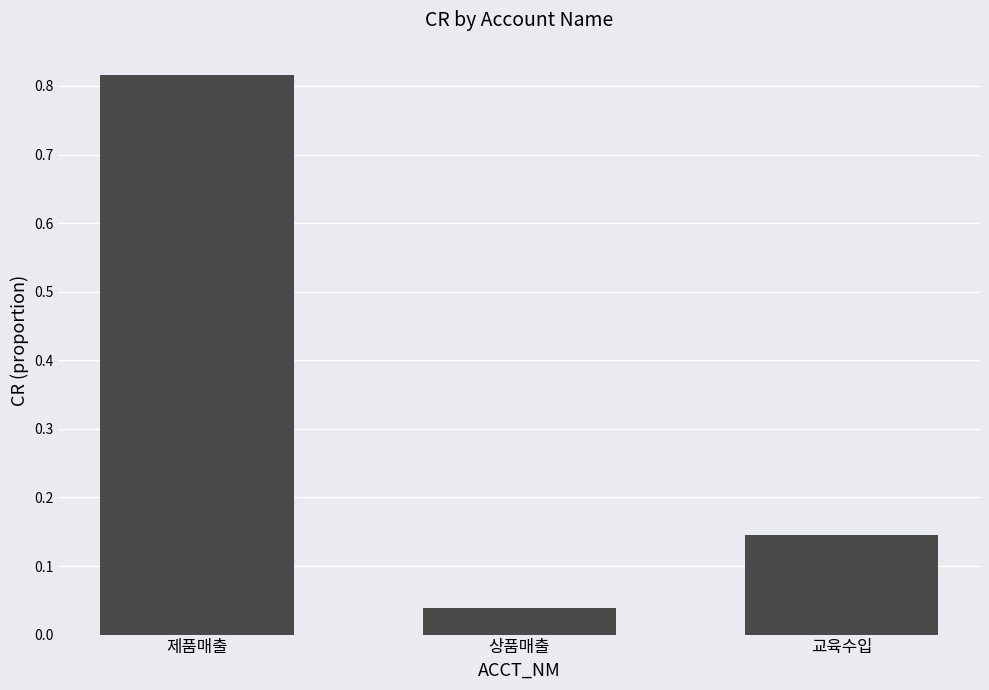

What is the sum of the values at 제품매출 and 상품매출?

0.9